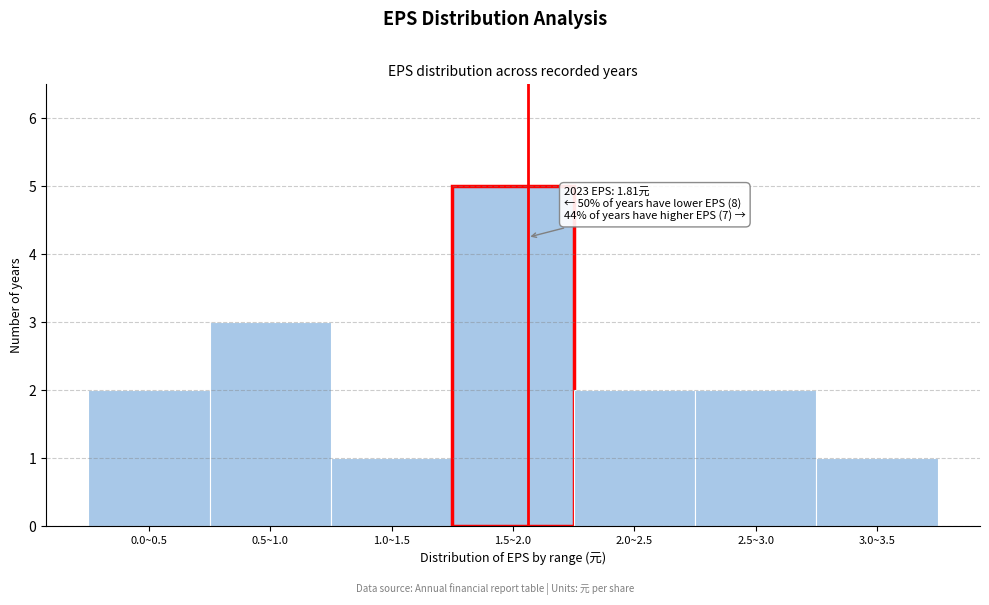

Reading left to right, extract all data points from this chart.

2	3	1	5	2	2	1